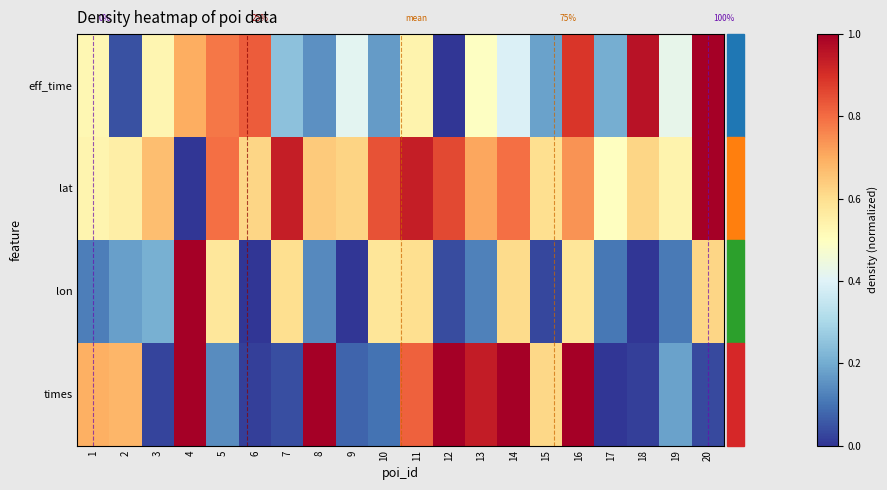

What is the average value of the lon series?

0.3